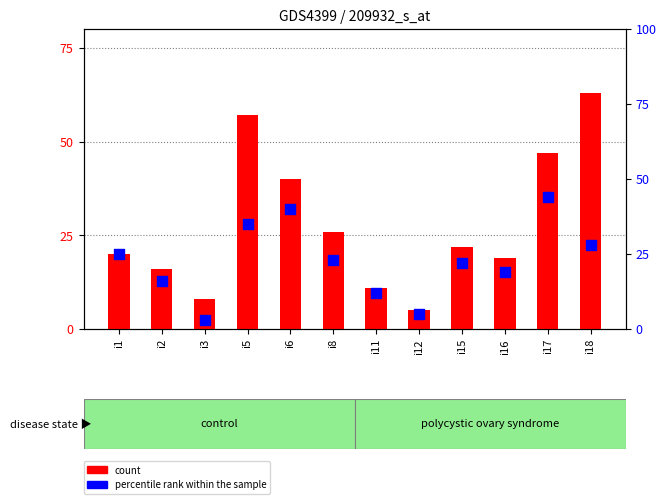

What is the total value across all series at i8?

49